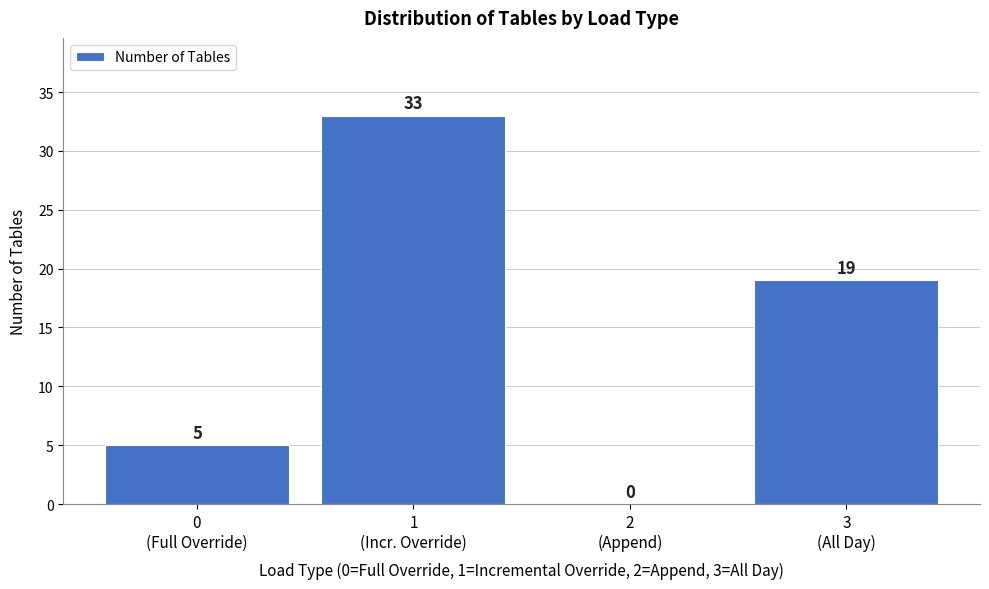

What is the greatest value displayed?

33